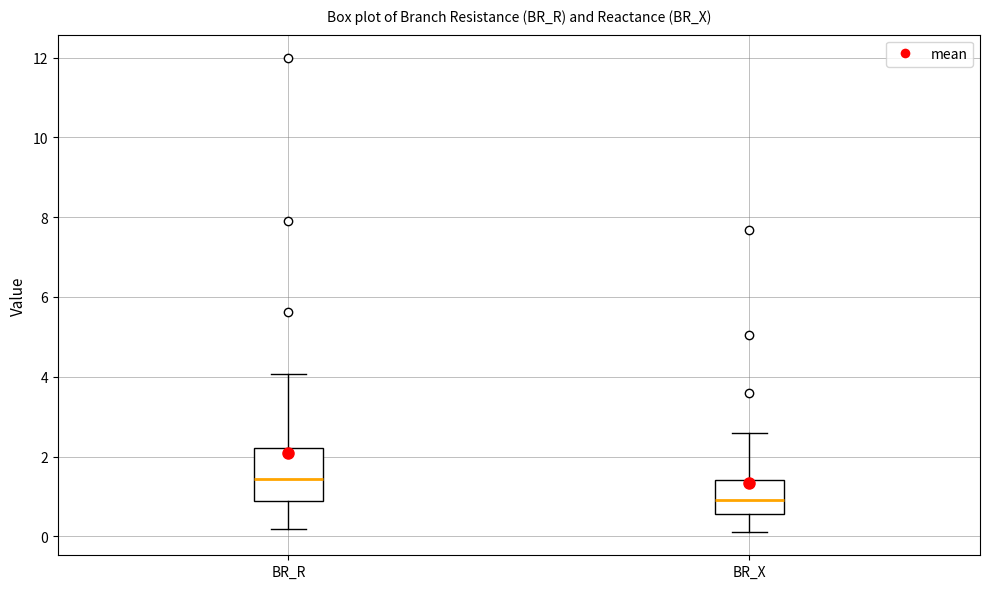

Which box's median line is the highest?

BR_R